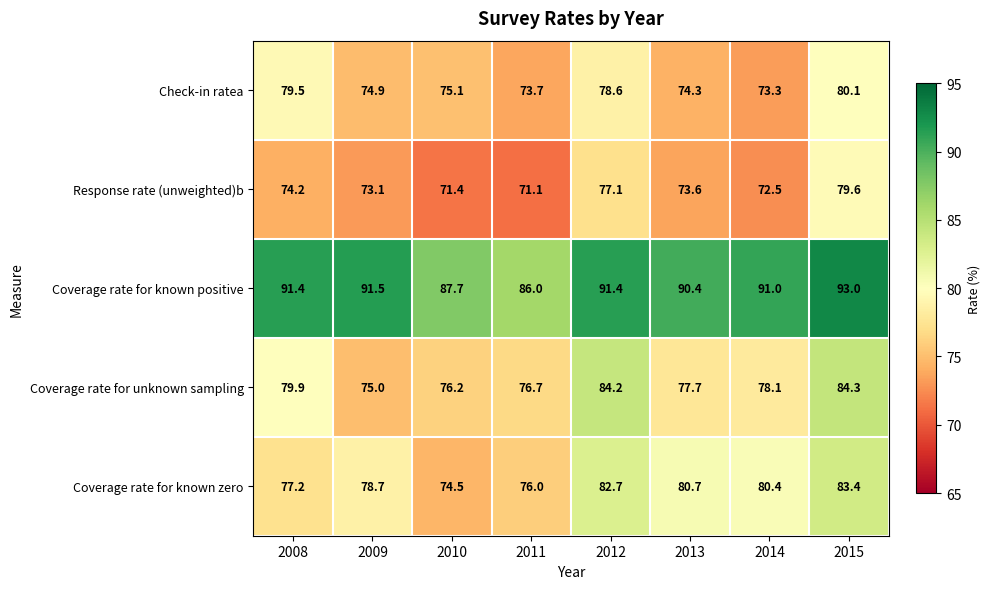

What is the difference between the highest and lowest values at 2015?

13.4